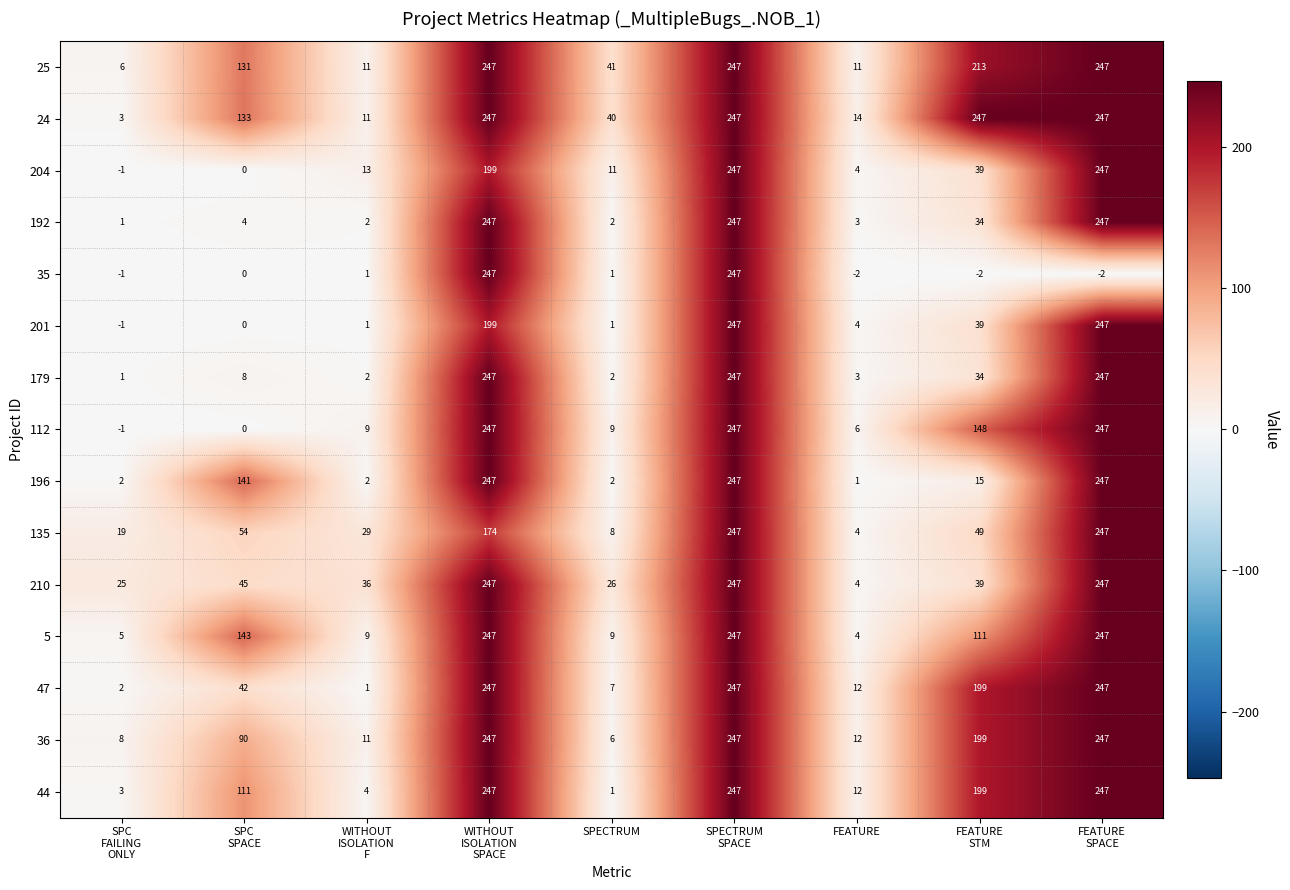

Which category has the lowest value in the 135 series?

FEATURE